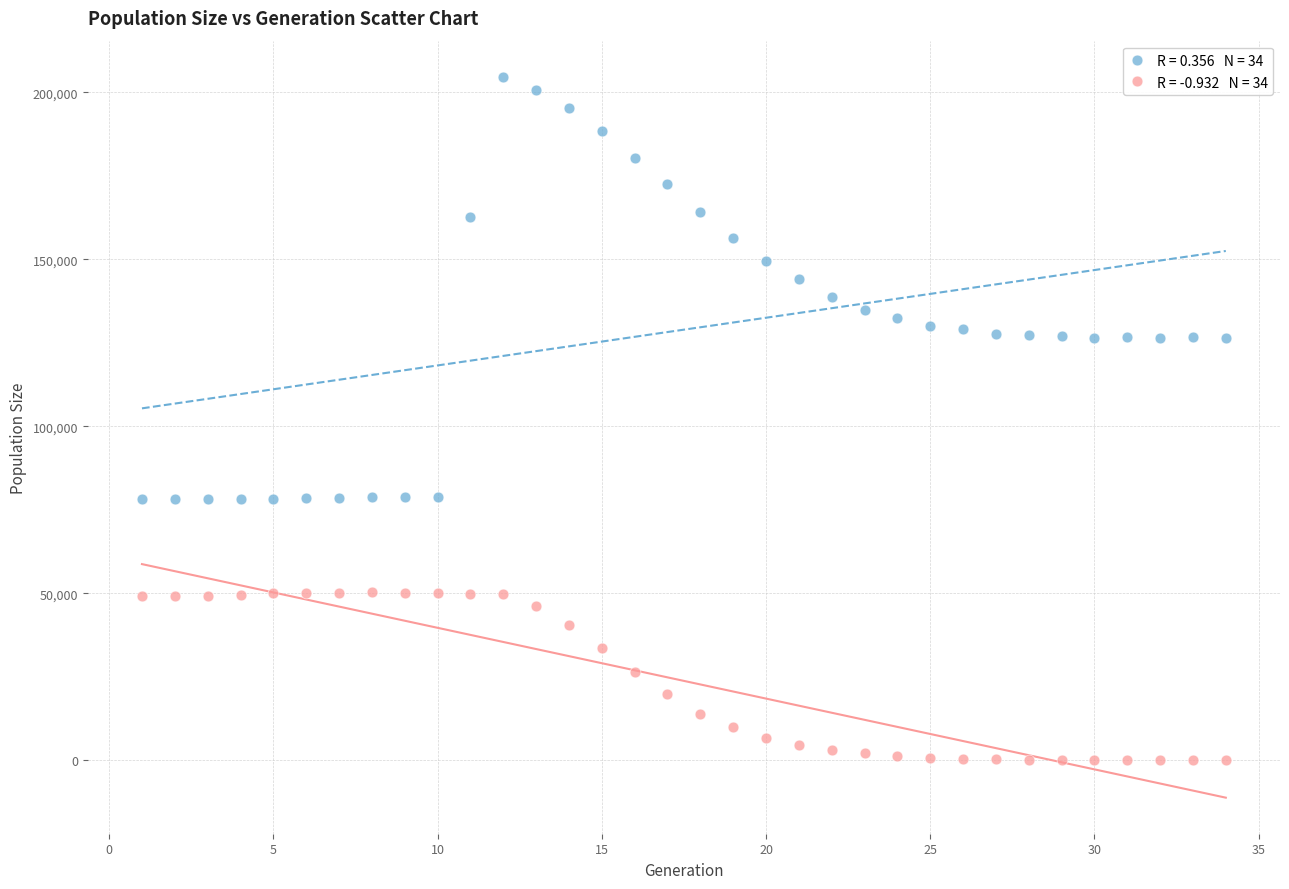

Across all data points, what is the range of Y values (max minus min)?

204702